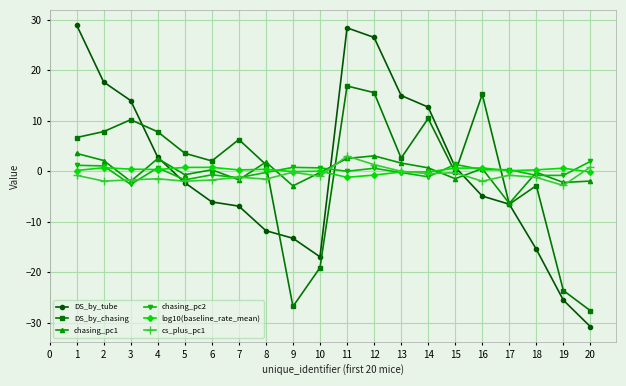

After their last crossing, which series has the higher values: DS_by_tube or chasing_pc2?

chasing_pc2